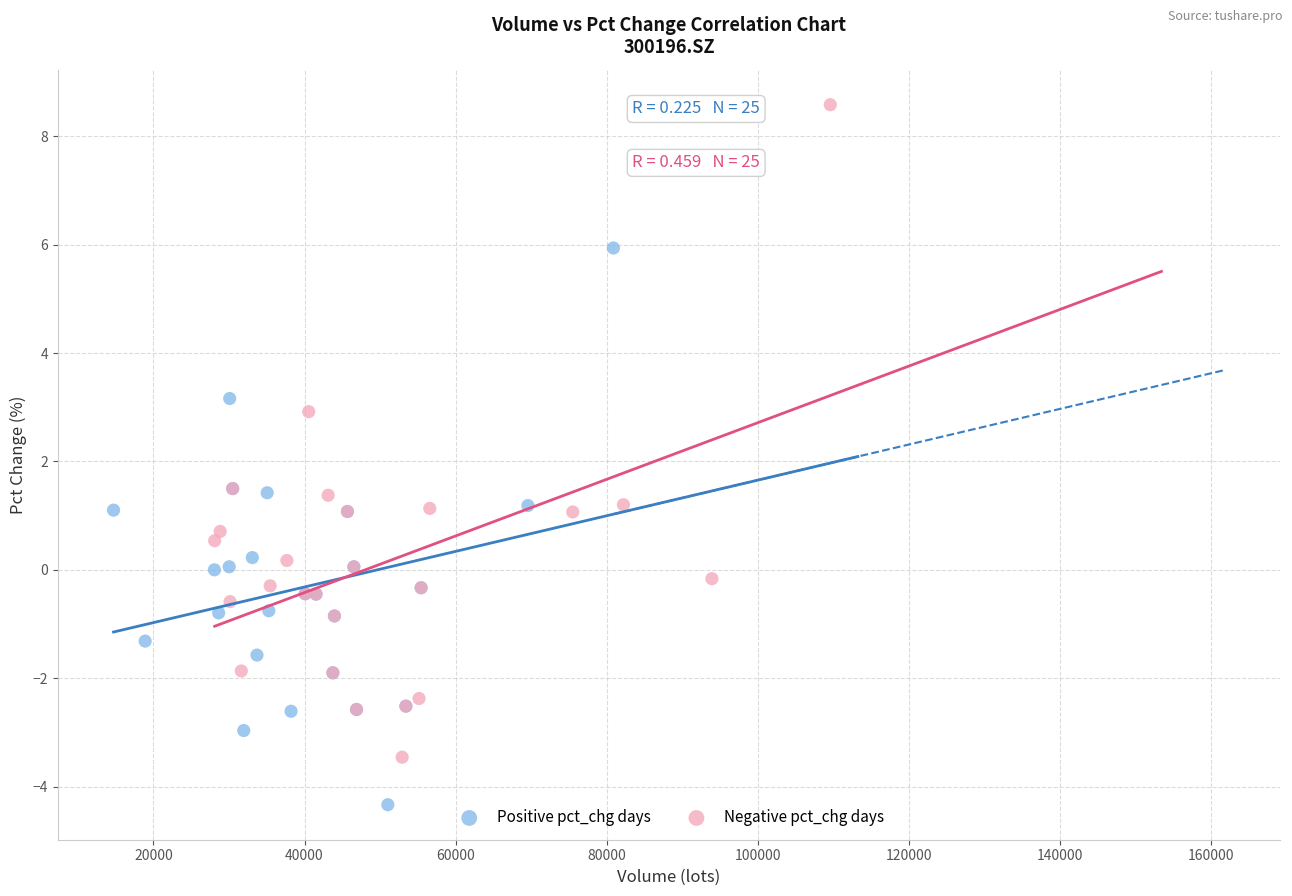

Which series reaches the minimum Y coordinate?

Positive pct_chg days